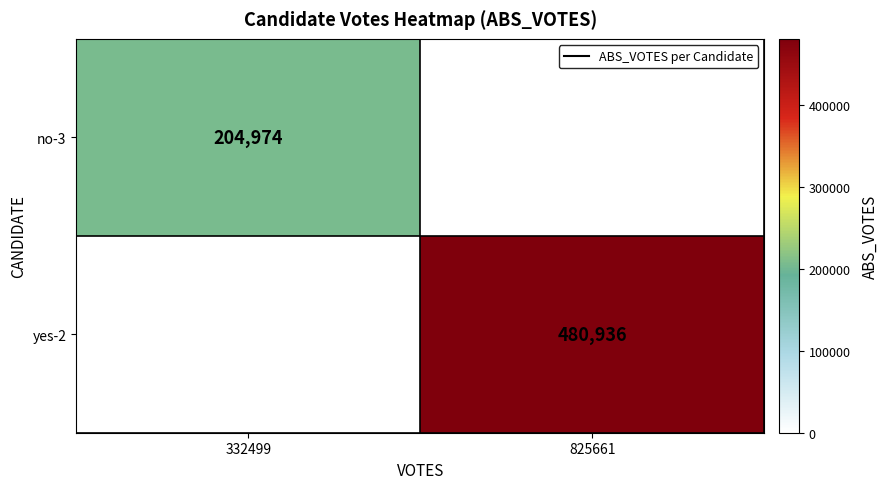

Is the value of no-3 at 332499 greater than the value of yes-2 at 825661?

No